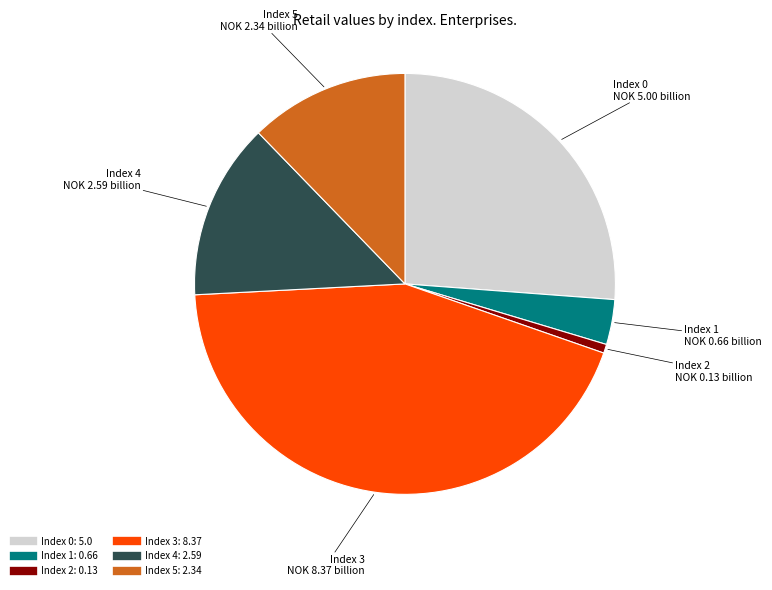

Is there any slice that represents more than half of the pie?

No